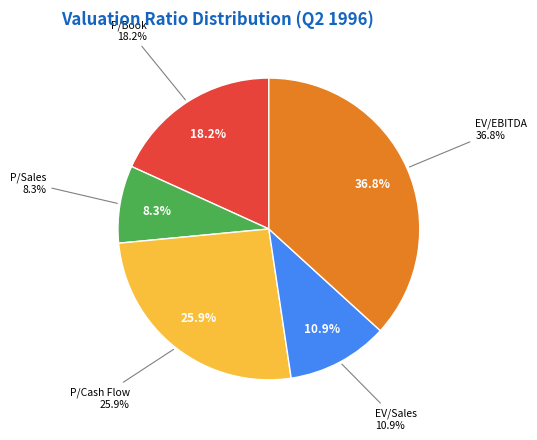

To the nearest percent, what is the difference between the EV/EBITDA and P/Book slice percentages?

19%